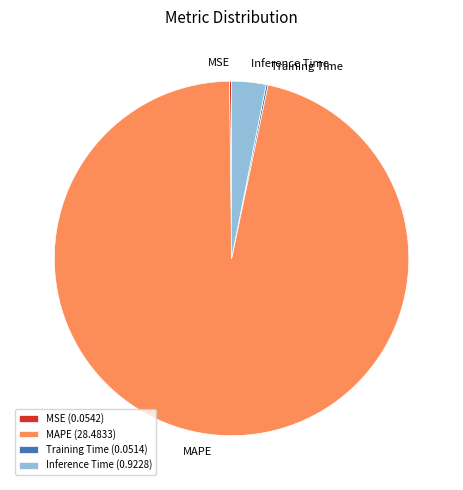

True or false: MAPE accounts for 87% of the total.

False